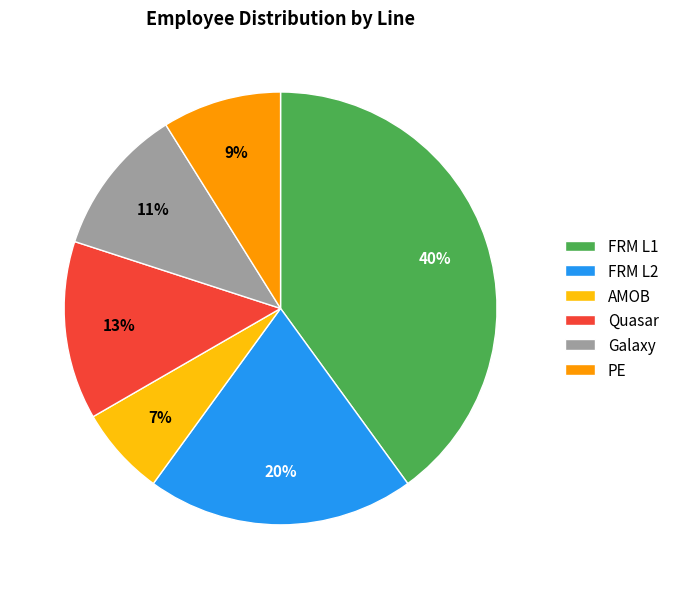

True or false: Galaxy accounts for 11% of the total.

True